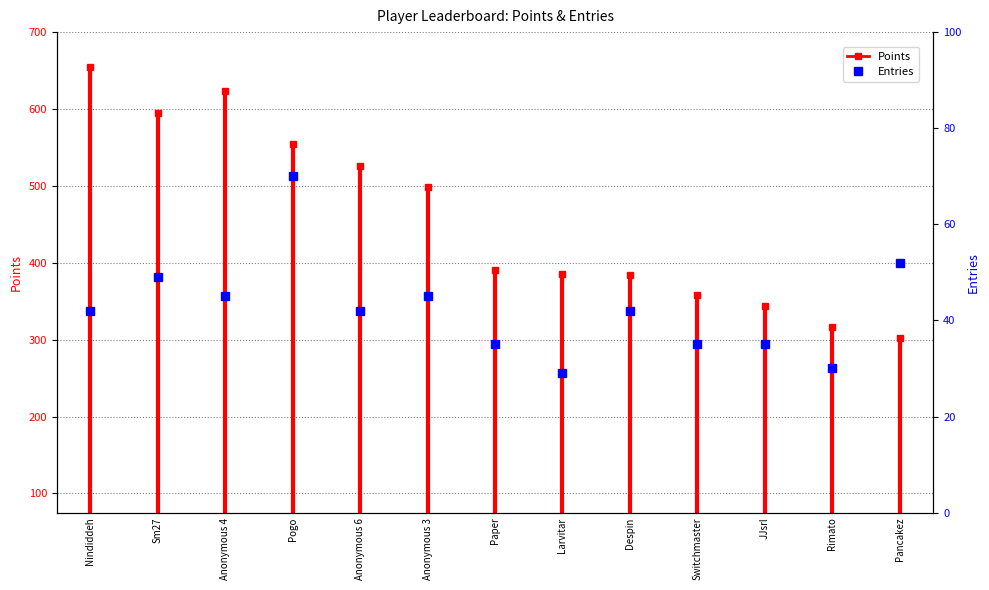

How many lines are shown in the chart?

1